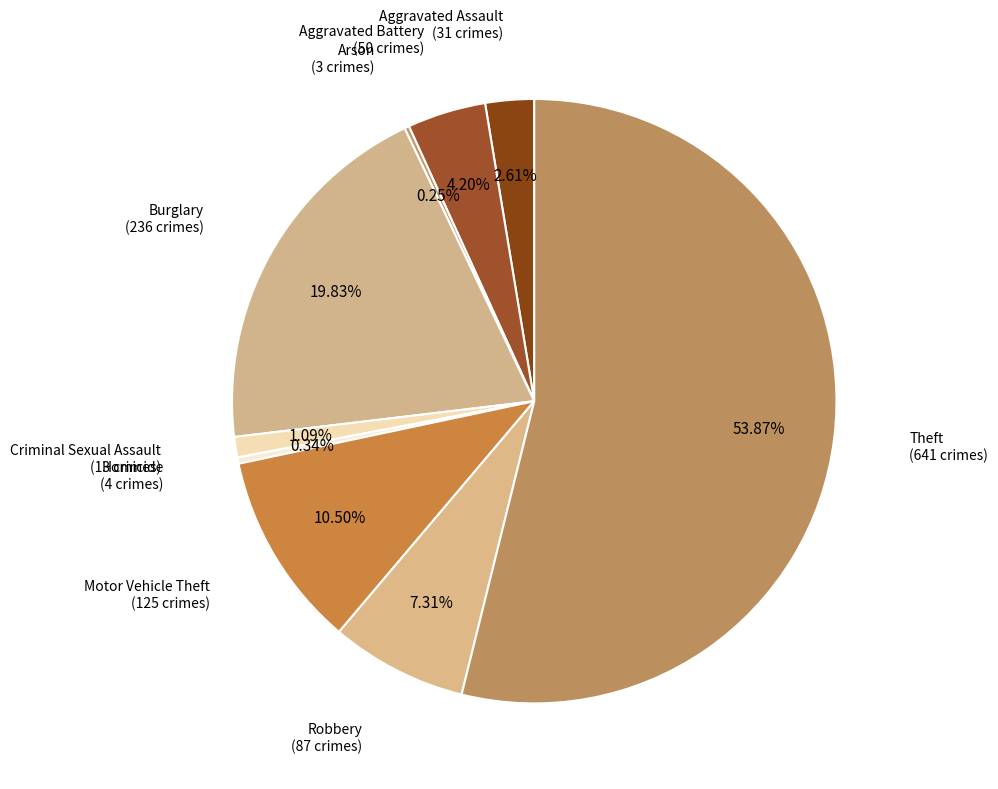

Approximately how many times larger is the value at Aggravated Assault compared to Robbery?

0.4